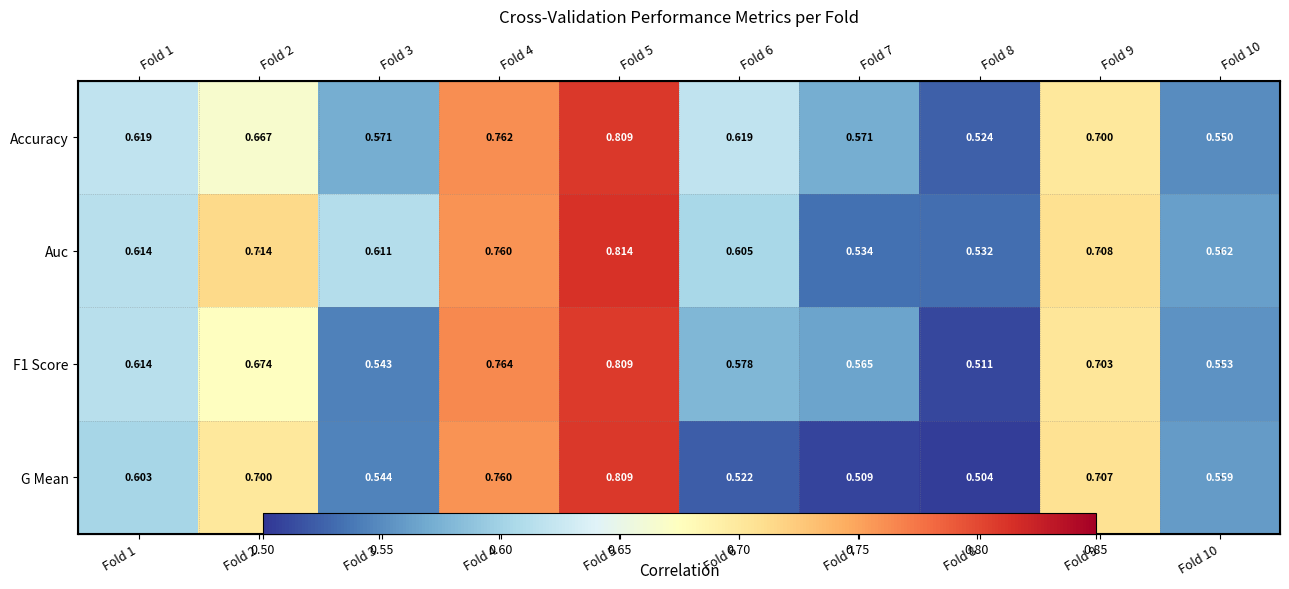

What is the difference between the Accuracy values at Fold 2 and Fold 3?

0.1